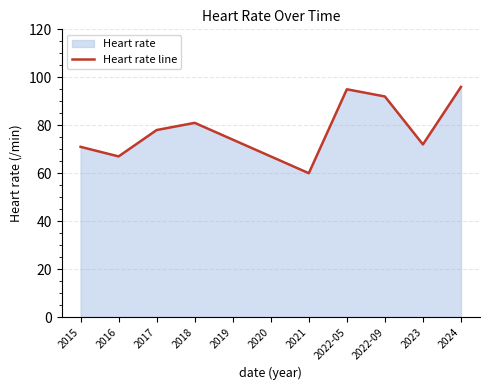

List the labels in order of value, smallest first.

2021, 2016, 2020, 2015, 2023, 2019, 2017, 2018, 2022-09, 2022-05, 2024